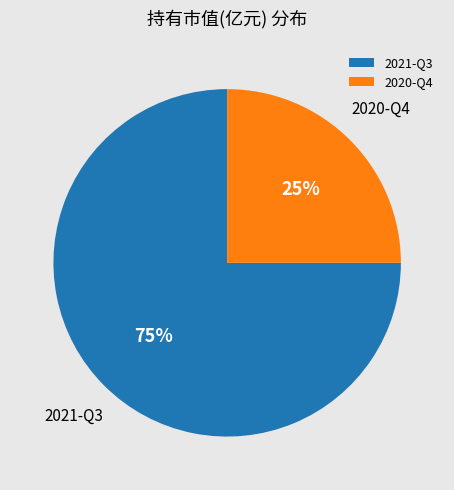

Is the sum of 2020-Q4 and 2021-Q3 greater than half?

Yes